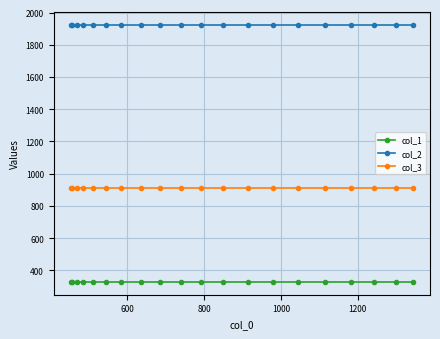

List the series in order of their overall mean, highest first.

col_2, col_3, col_1